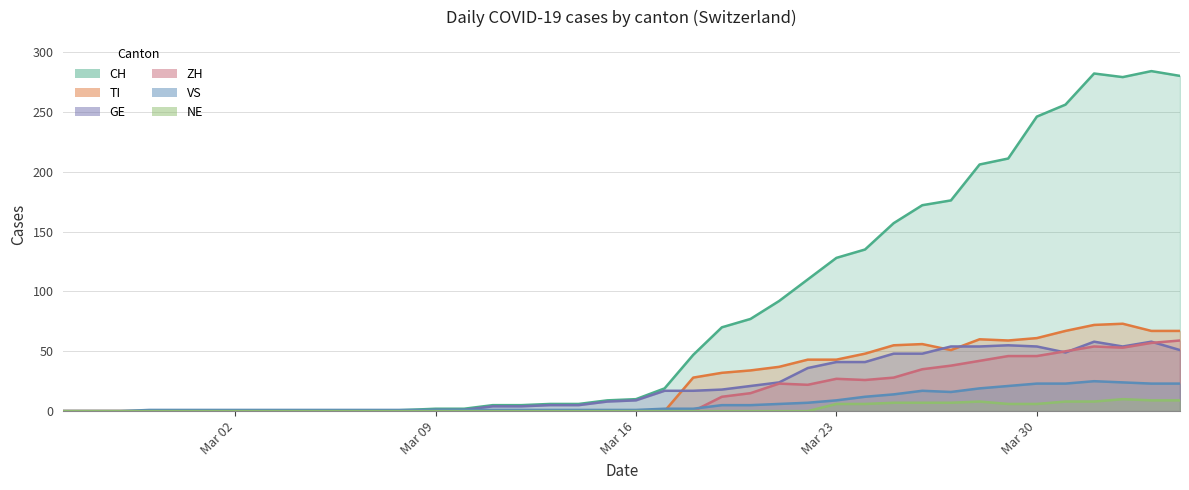

How many values in the CH series are below 10?

20